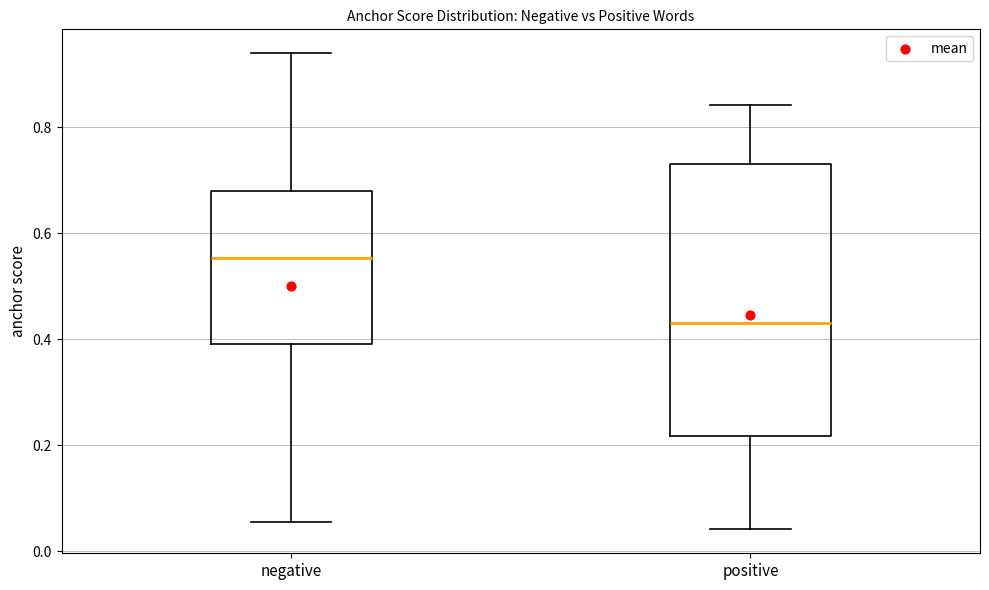

Reading left to right, transcribe this box plot: for each box, give where its median line is, the range the box spans, and where its two whiskers end, as read against the y-axis. The values are not printed on the chart, so give them approximately, as read against the axis.

negative: median 0.56, box 0.40 to 0.68, whiskers 0.06 to 0.94
positive: median 0.44, box 0.22 to 0.74, whiskers 0.04 to 0.84